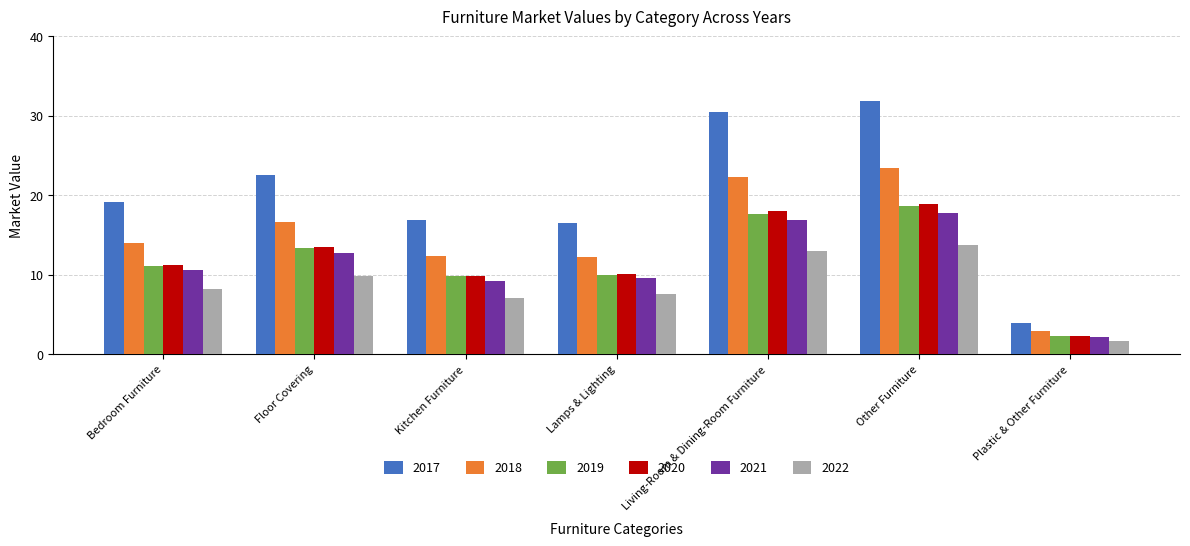

What is the lowest value of the 2019 series?

2.3